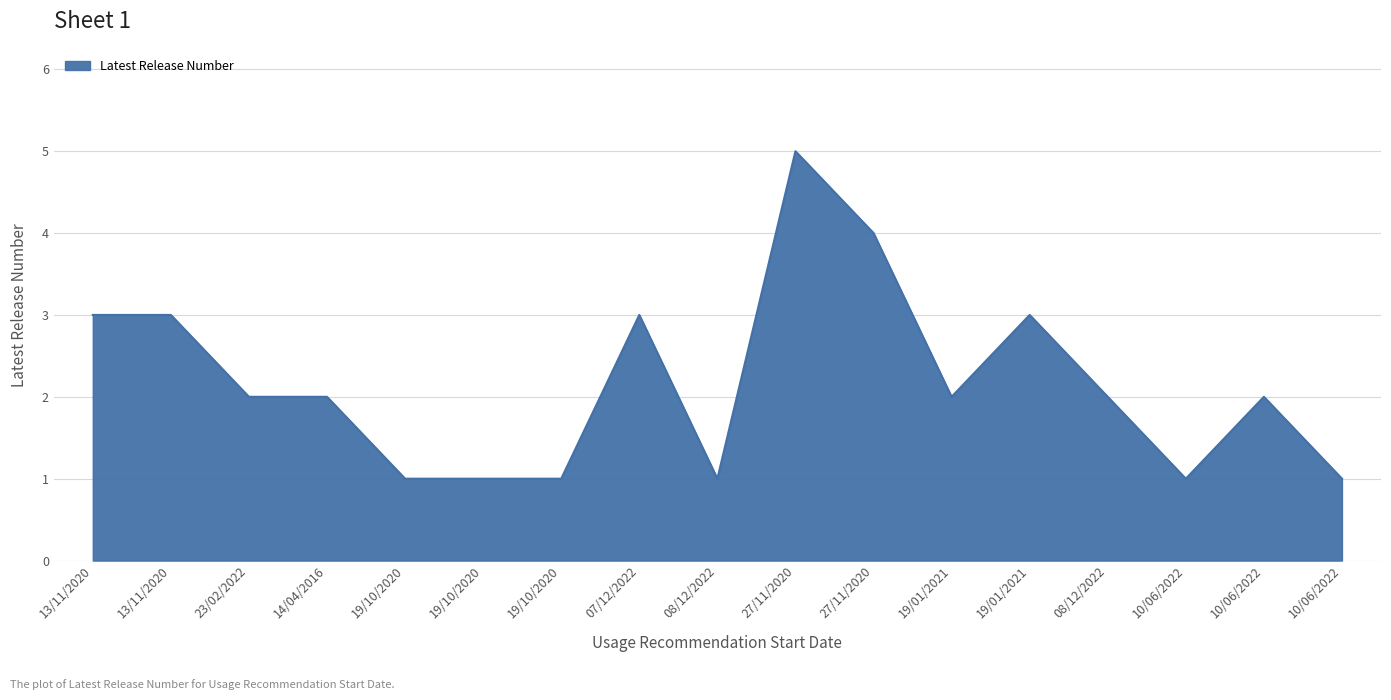

Does the chart display data point markers on the line(s)?

No